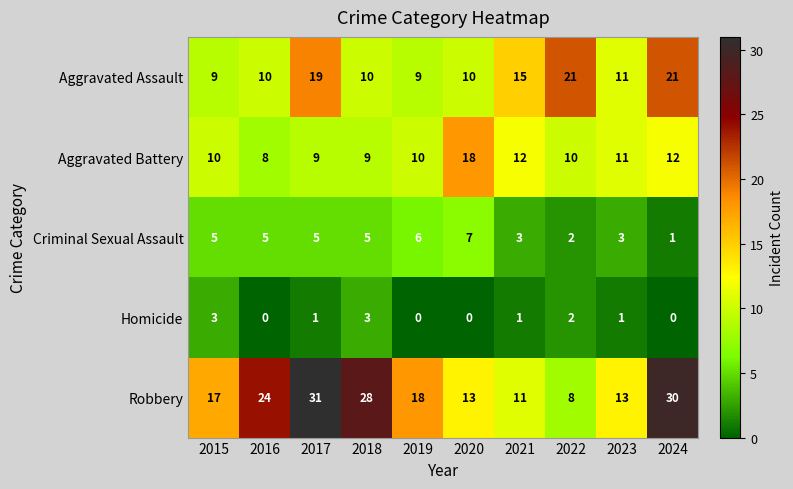

What is the difference between the maximum and second lowest values in the Criminal Sexual Assault series?

5